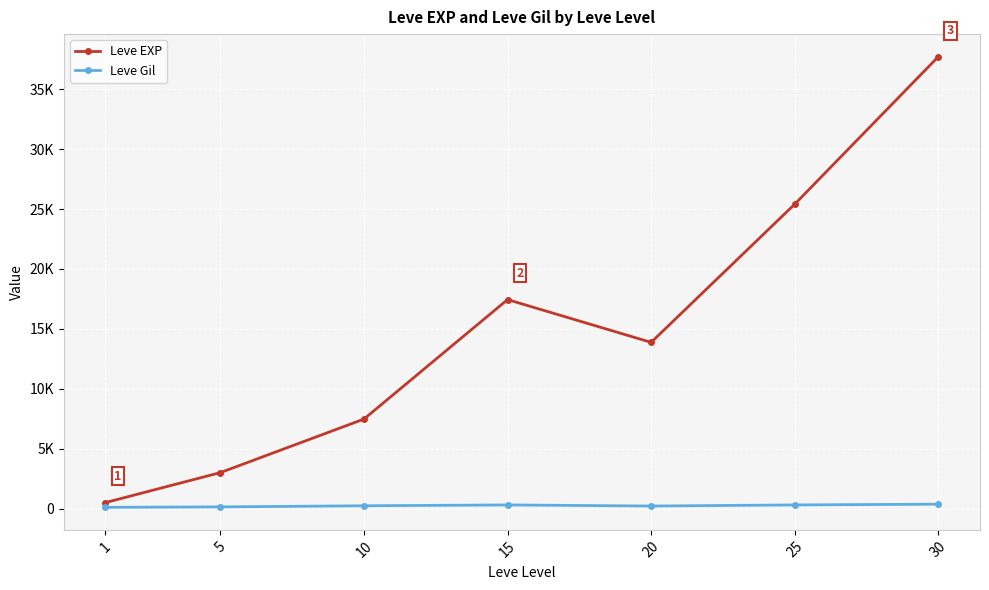

What is the greatest value displayed?

37715.0